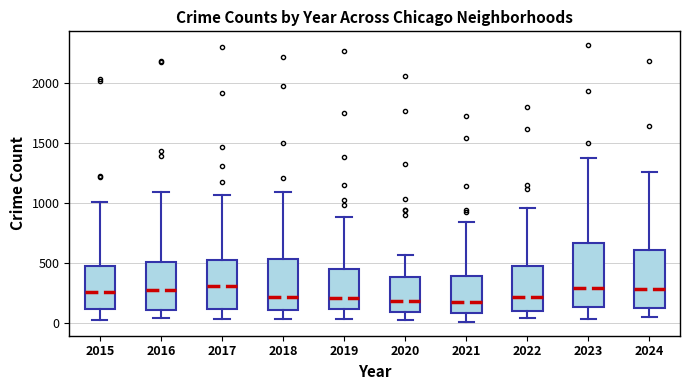

Which box is the tallest, from its lower edge to its upper edge?

2023